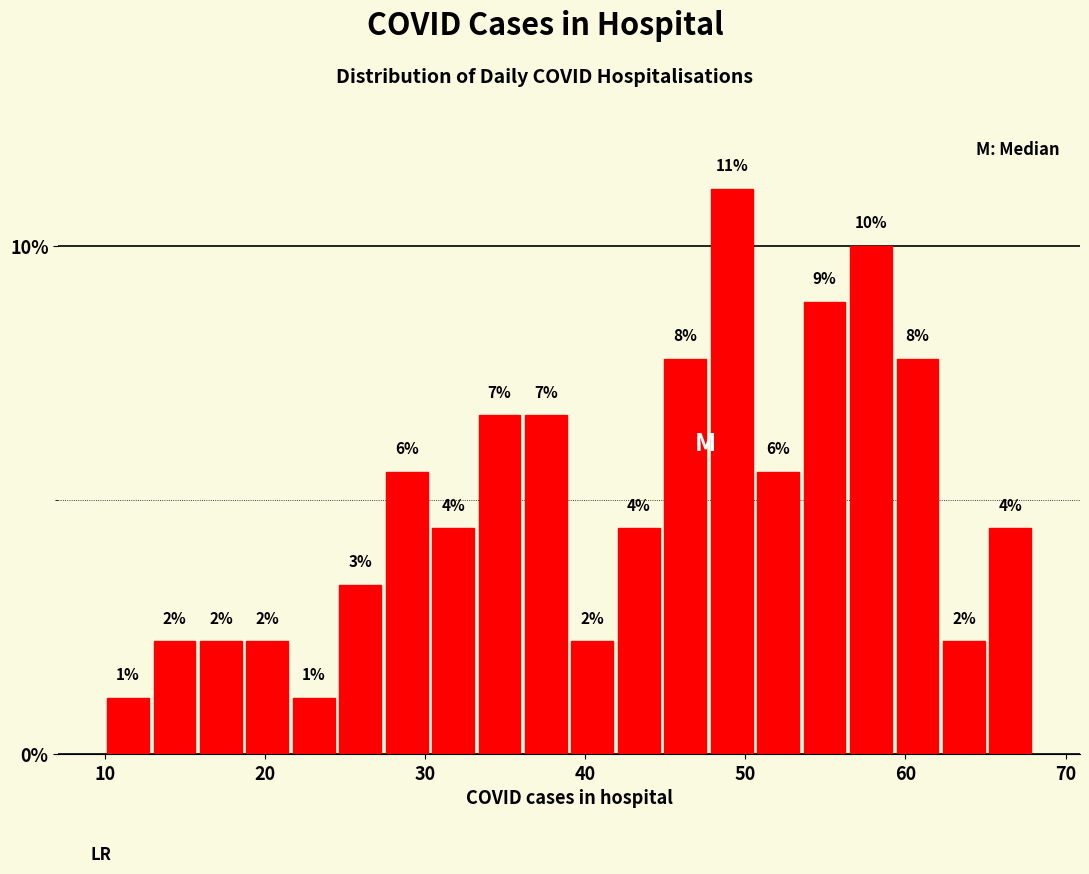

Read against the x-axis, roughly where is the centre of the tallest bar?

49